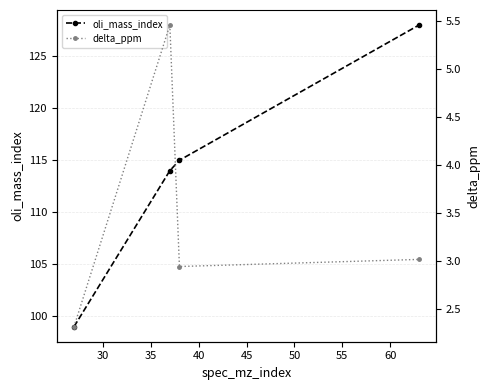

True or false: oli_mass_index has more than 0 interior local peaks.

False